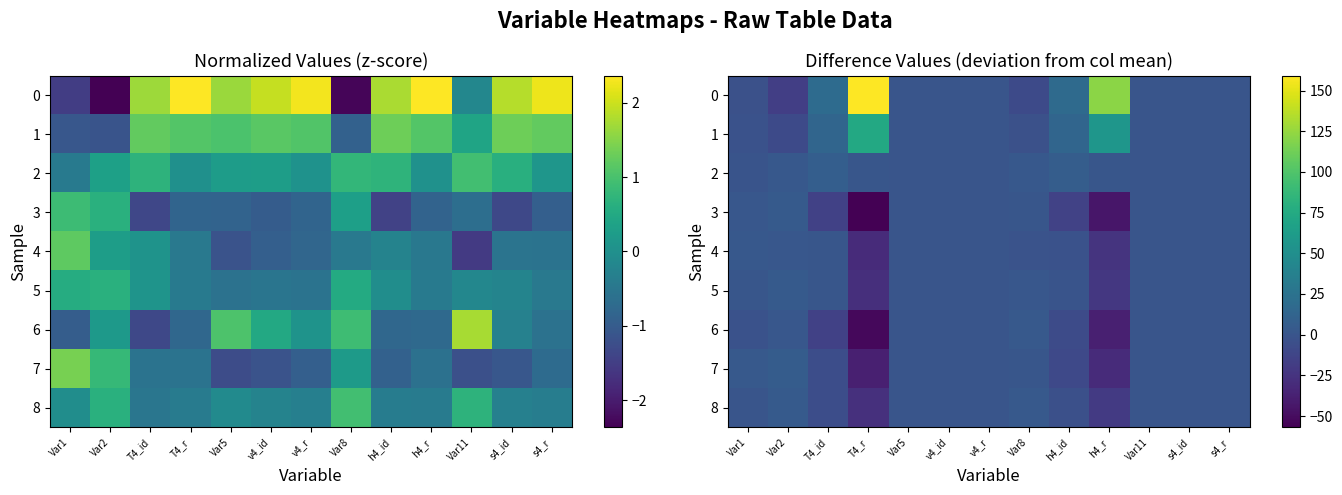

Which has a higher value, v4_id or T4_r?

T4_r